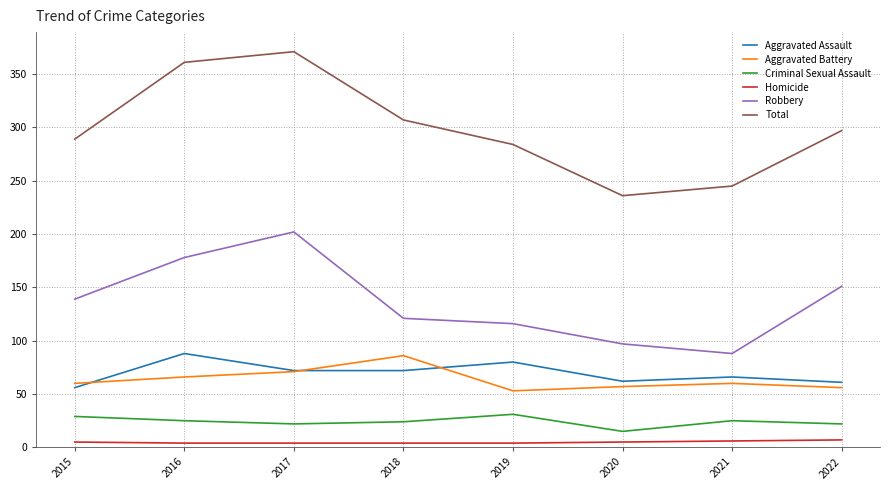

Where is the first local maximum for Robbery?

2017